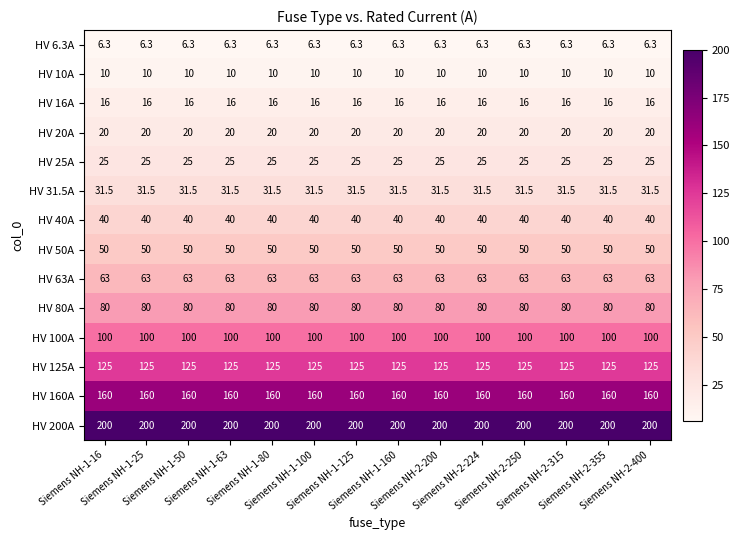

At how many categories does at least one series exceed 165?

14